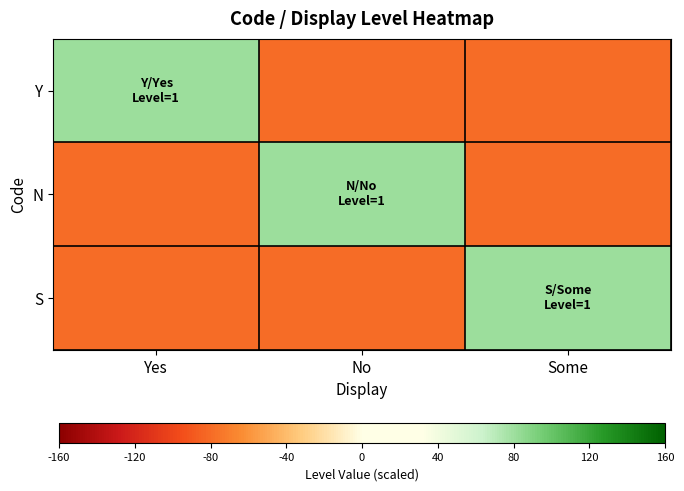

Which series has the largest total across all categories?

Y